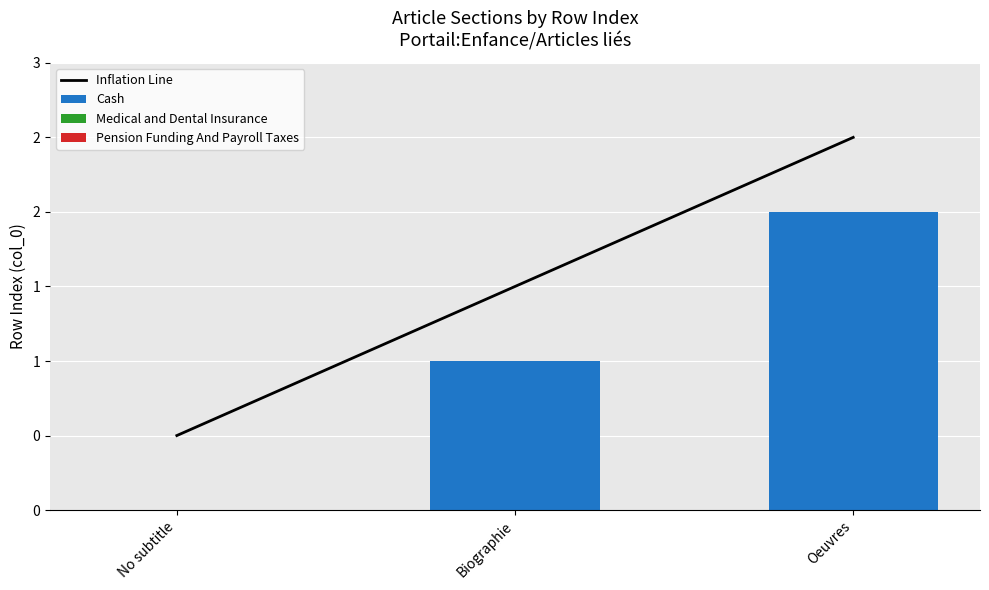

What is the sum of the Inflation Line values at Biographie and No subtitle?

2.0